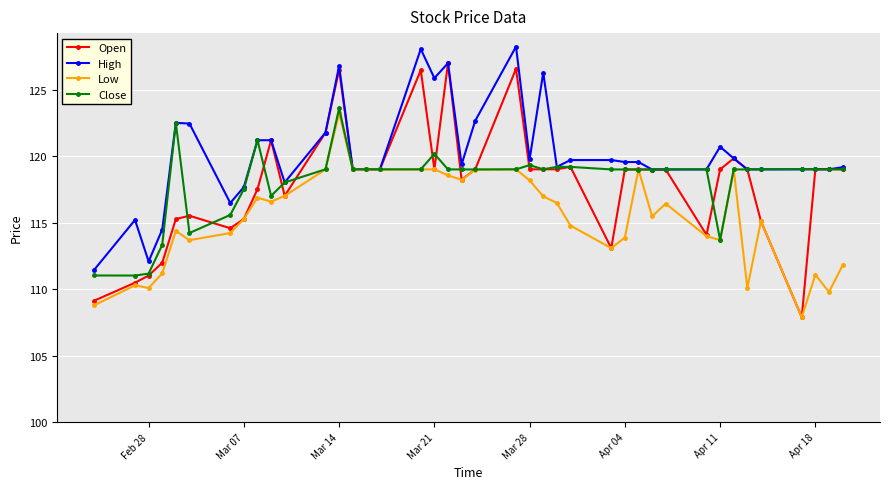

Which series has the largest total across all categories?

High